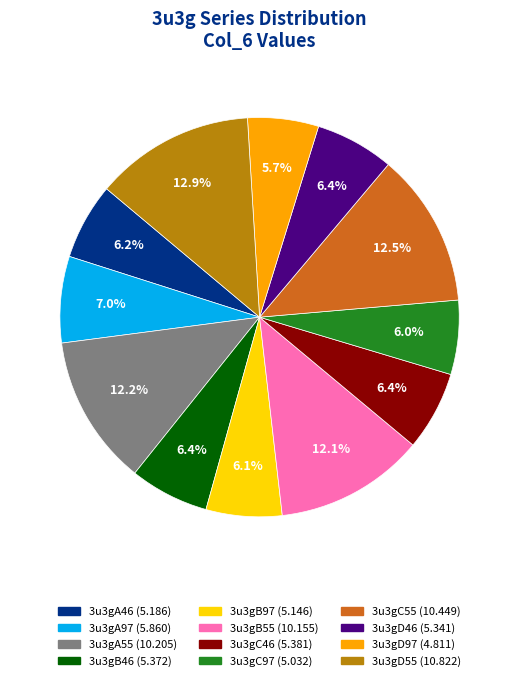

Approximately how many times larger is the value at 3u3gA55 compared to 3u3gC97?

2.0